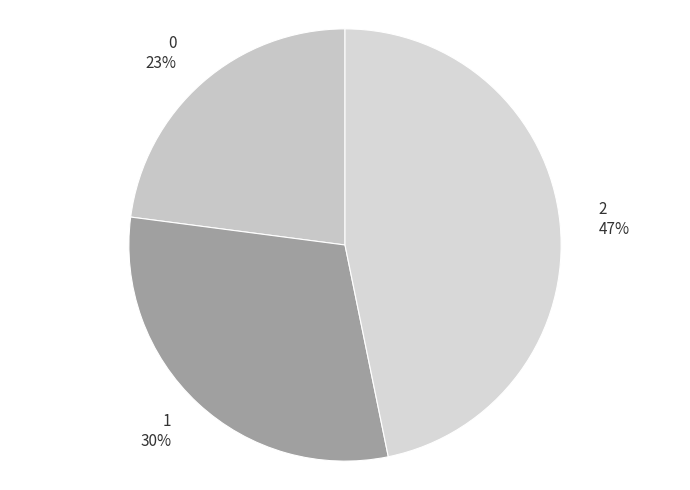

How many slices are in this pie chart?

3